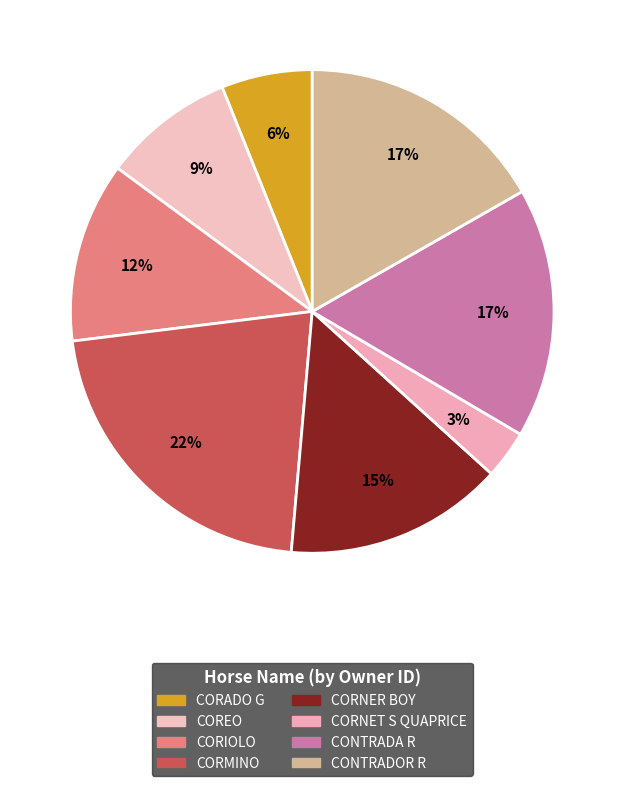

What percentage is the CORADO G slice, to the nearest percent?

6%